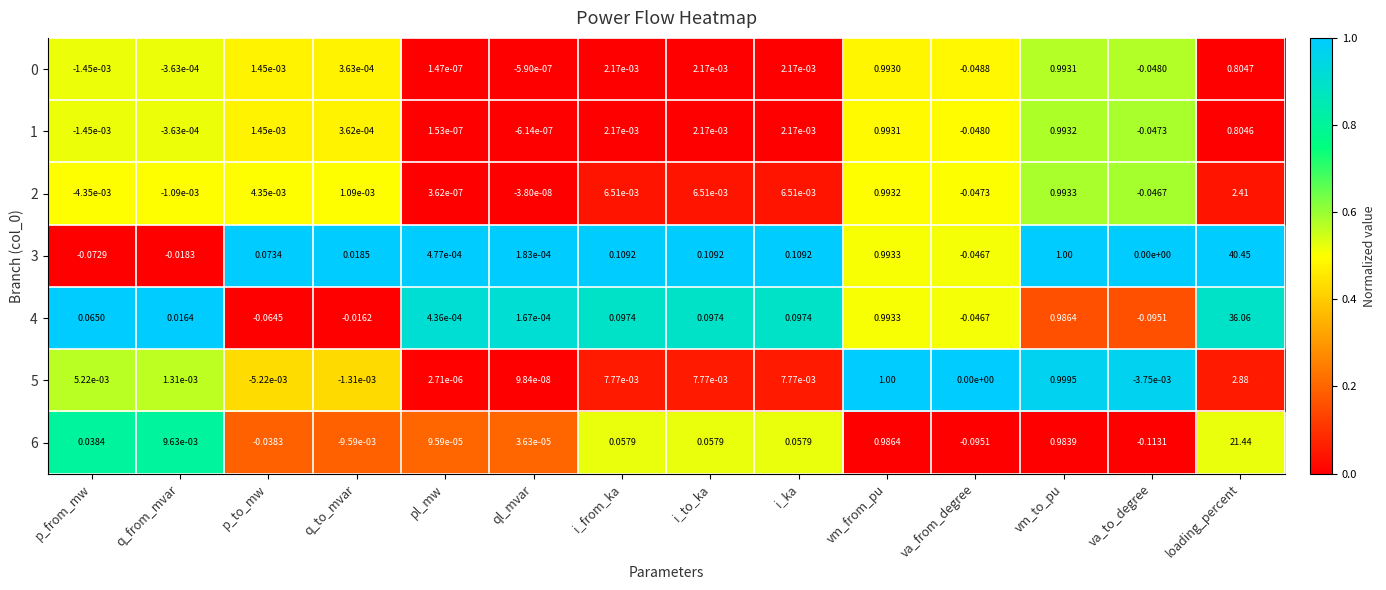

At which label does 6 first exceed 0?

p_from_mw